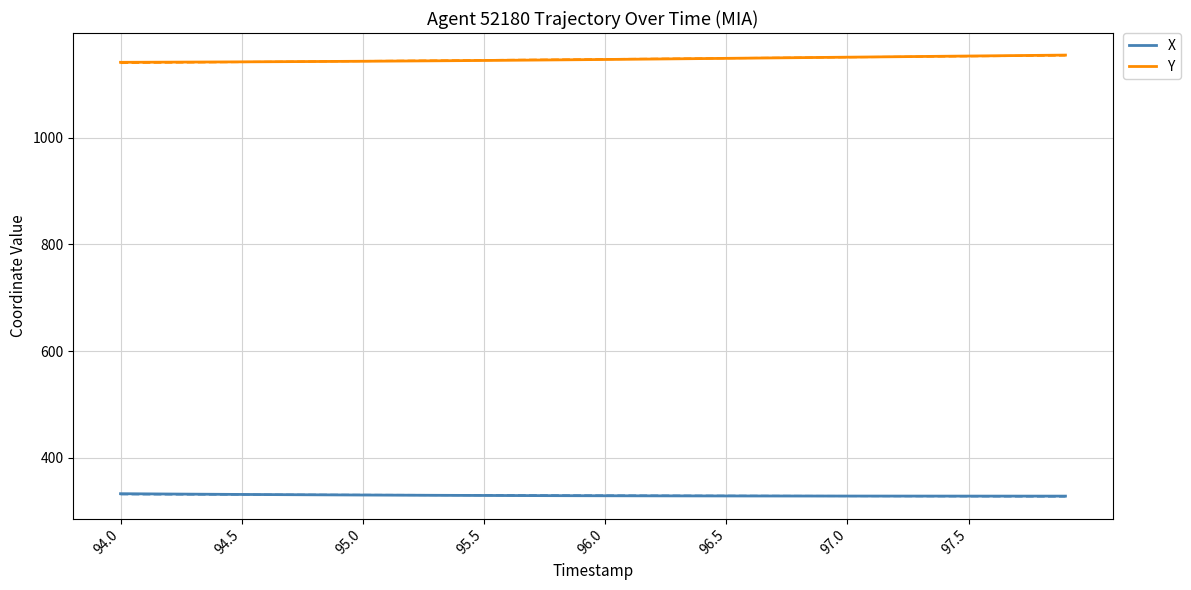

True or false: Y has more than 2 points higher than both neighbors.

False